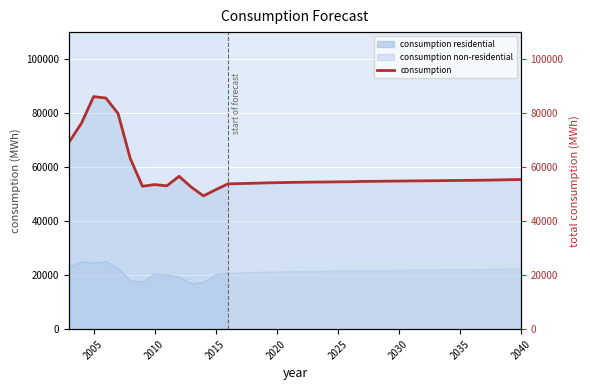

What is the maximum value for consumption residential?

25101